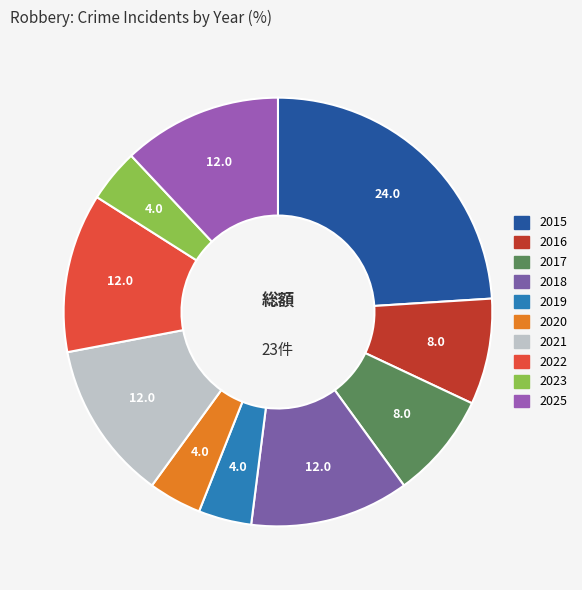

Combined, do 2015 and 2022 account for over 50%?

No